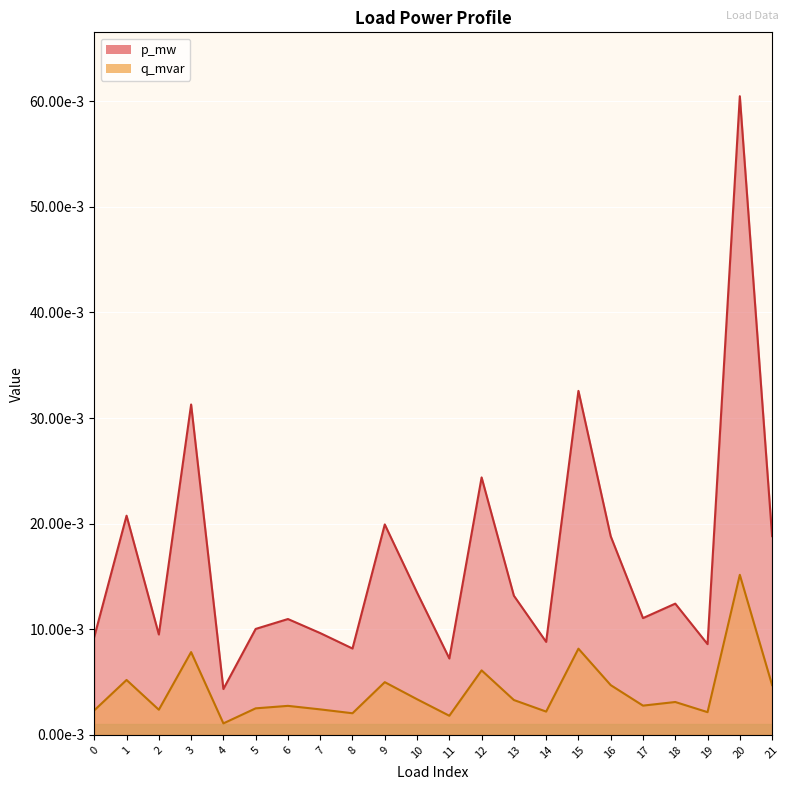

At which label is q_mvar closest to 0?

4